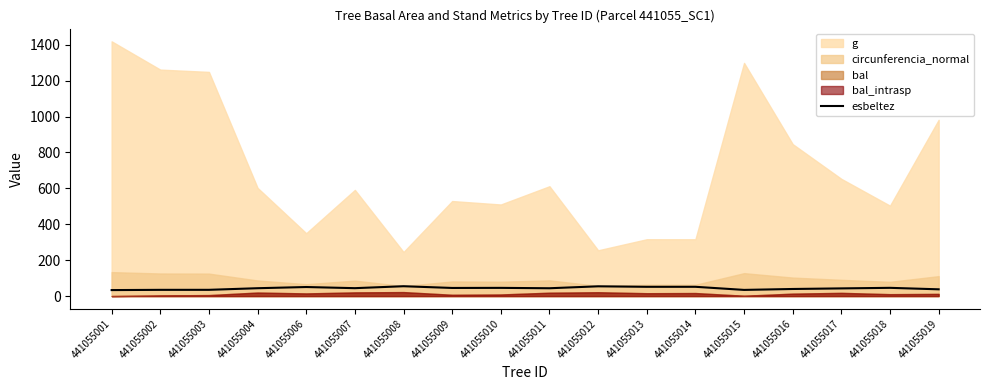

How many lines are shown in the chart?

1